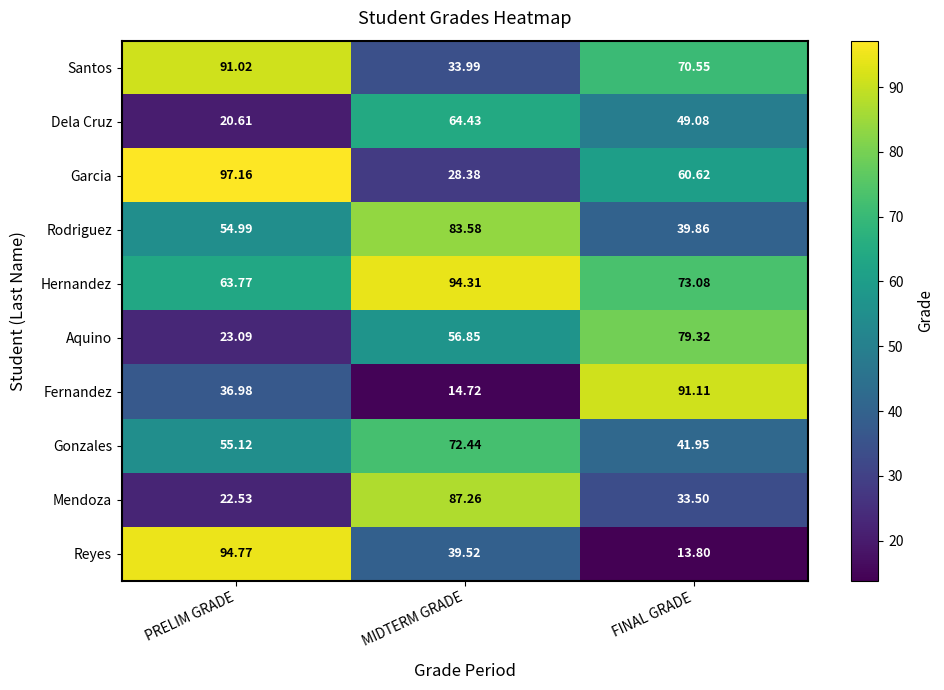

Rank the categories by Reyes value from highest to lowest.

PRELIM GRADE, MIDTERM GRADE, FINAL GRADE